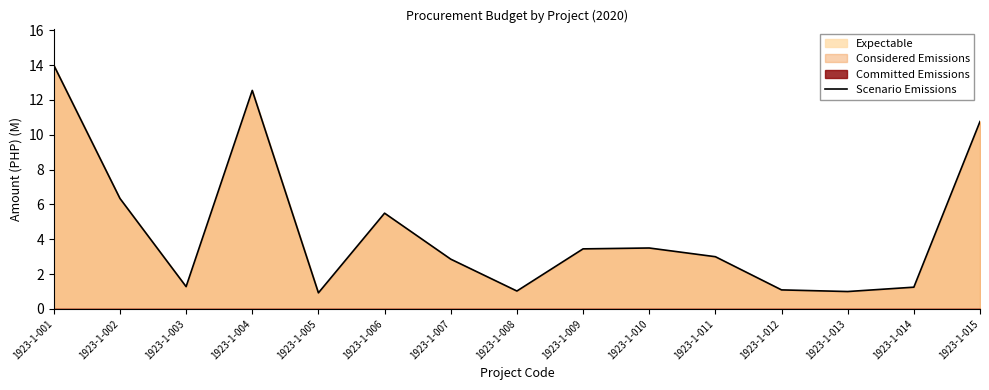

Where does the data first go above 3?

1923-1-001